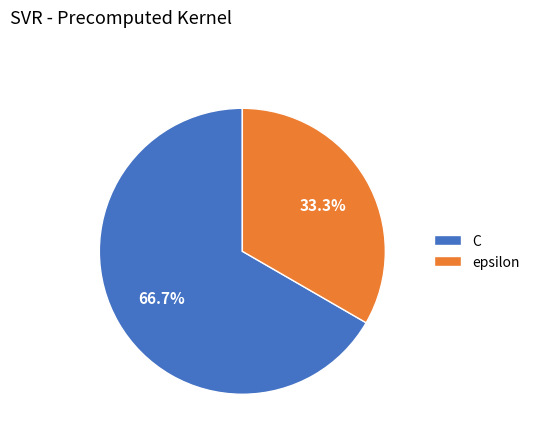

To the nearest percent, what is the average slice percentage?

50%